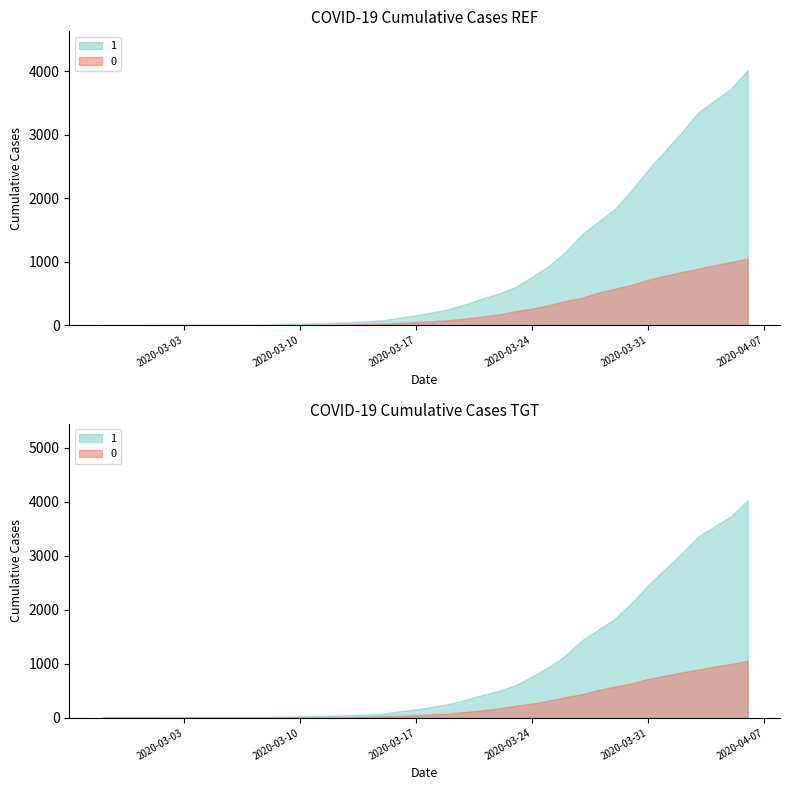

Which series changed the most between 2020-03-21 and 2020-03-27?

1